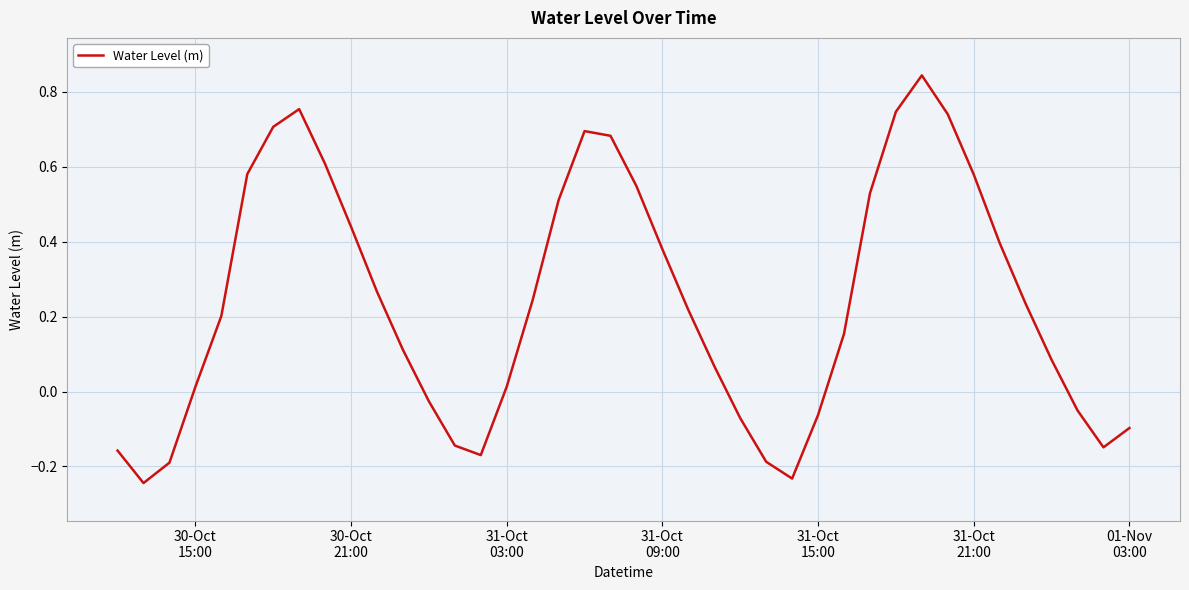

What is the difference between the maximum and minimum values?

1.1